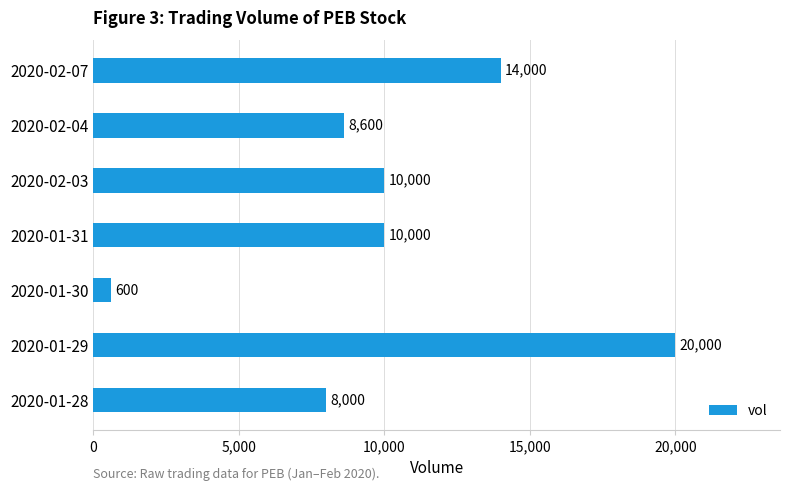

Approximately how many times larger is the value at 2020-02-03 compared to 2020-01-29?

0.5